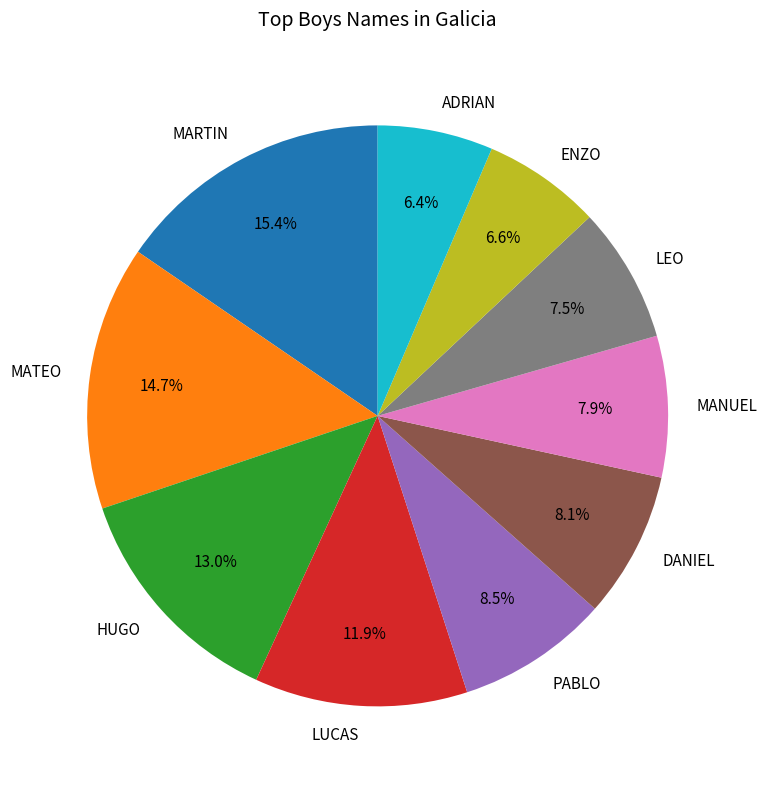

Combined, what portion of the pie is PABLO and ADRIAN?

14.9%